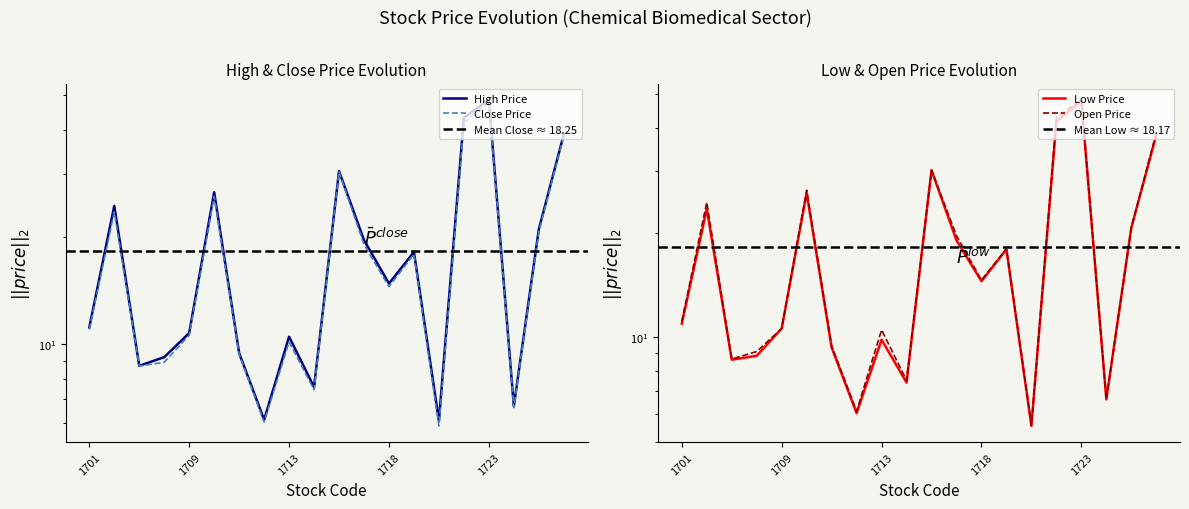

The value of High Price at 1717 is 9.7. True or false?

False